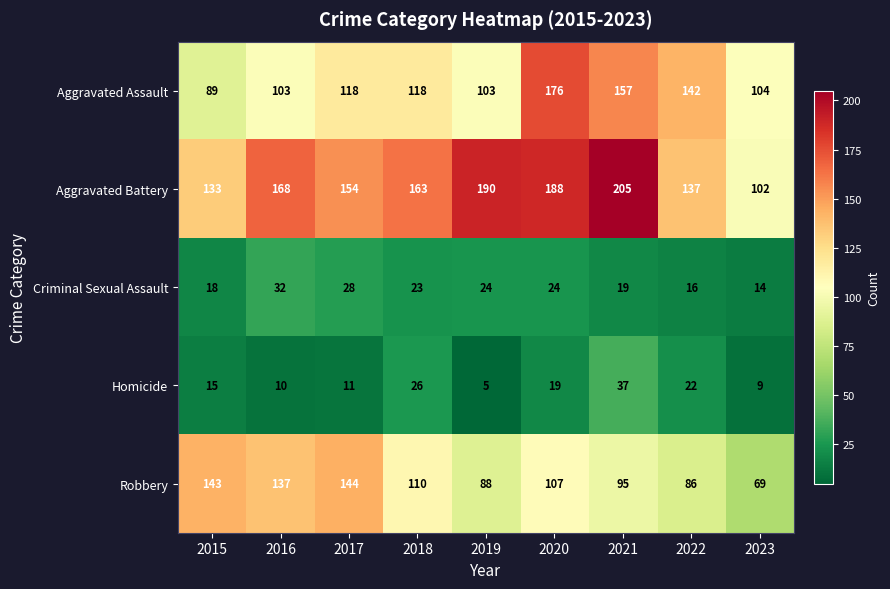

What is the difference between the highest and lowest values at 2016?

158